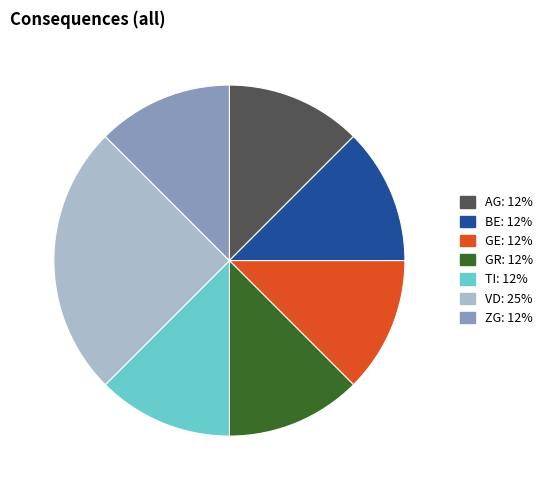

Does any single category account for the majority?

No